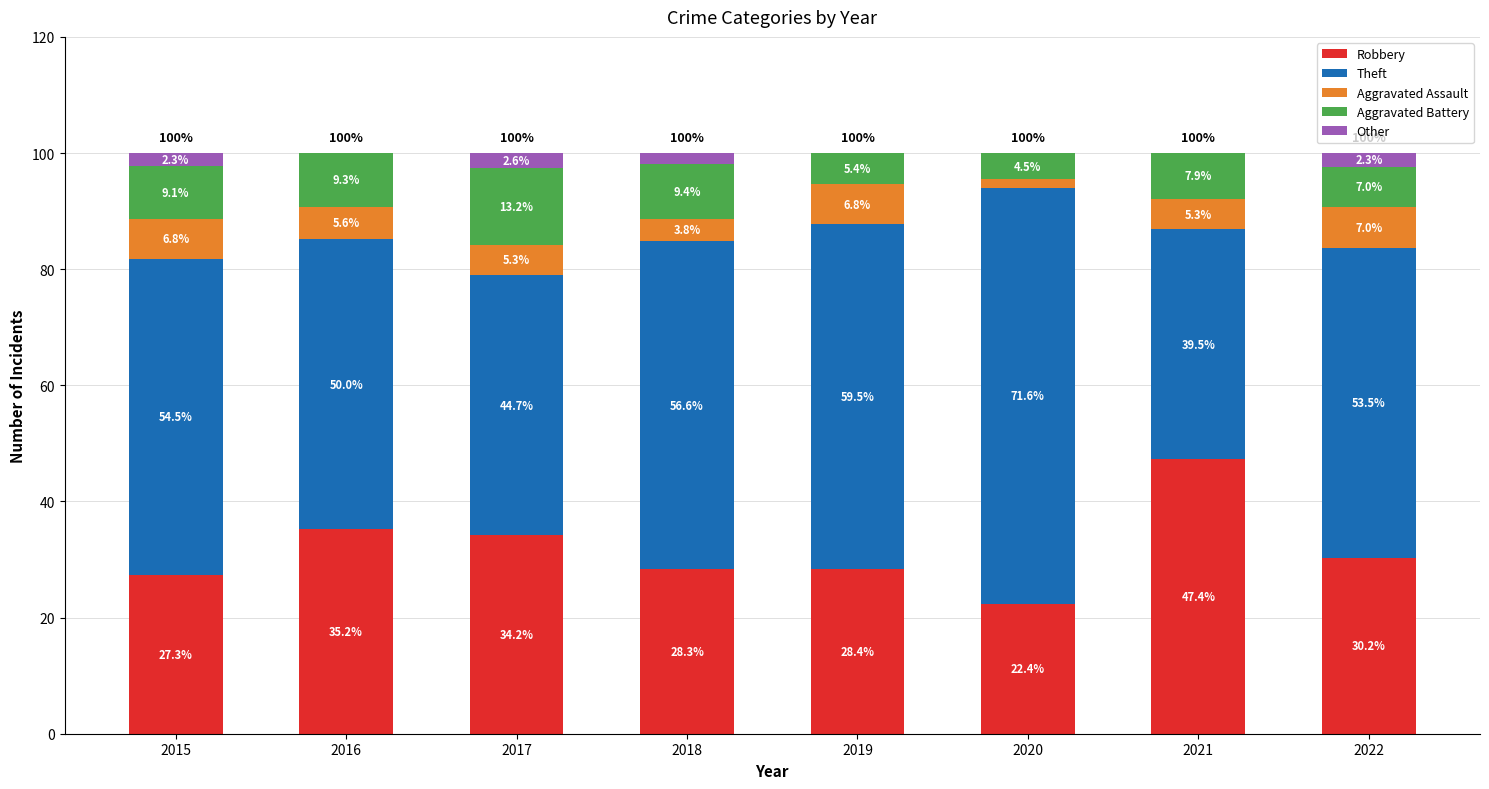

Reading left to right, what are the values for Robbery?

2015=27.3	2016=35.2	2017=34.2	2018=28.3	2019=28.4	2020=22.4	2021=47.4	2022=30.2